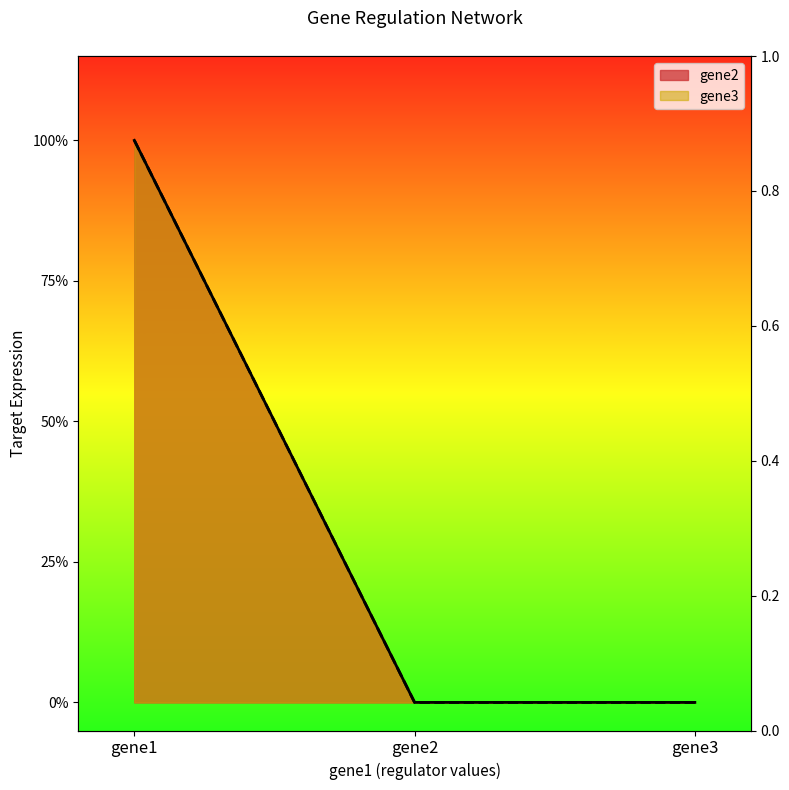

Which series changed the most between gene1 and gene3?

gene2